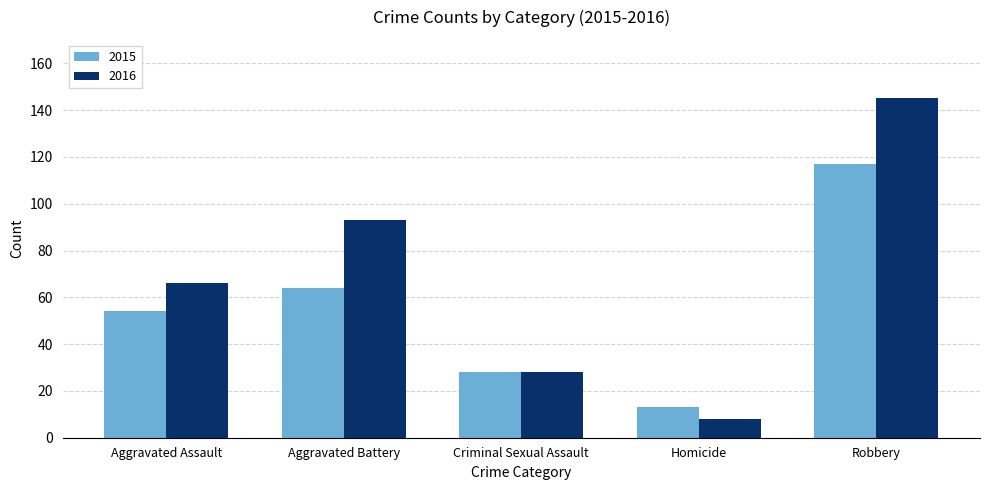

Is it true that 2016 equals 93 at Aggravated Battery?

True